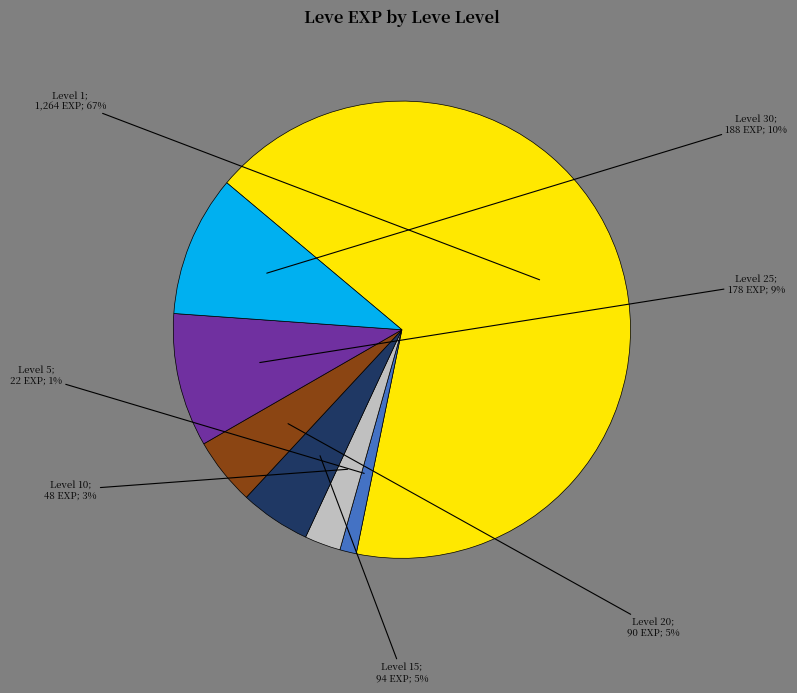

To the nearest percent, what is the difference between the largest and smallest slice percentages?

66%